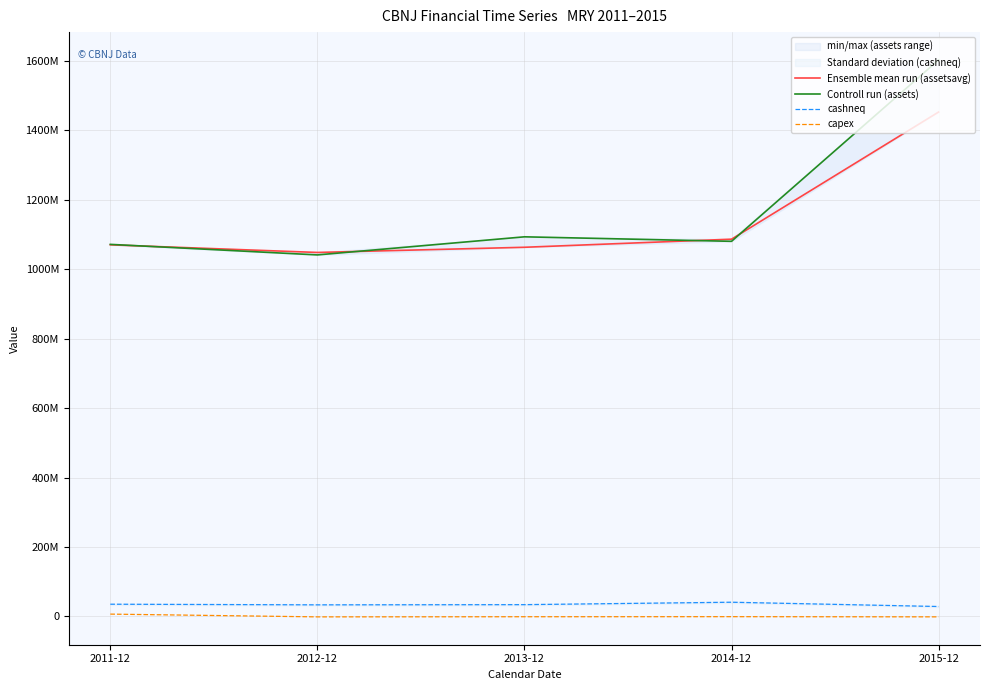

Which has a higher value, 2011-12 or 2015-12?

2015-12